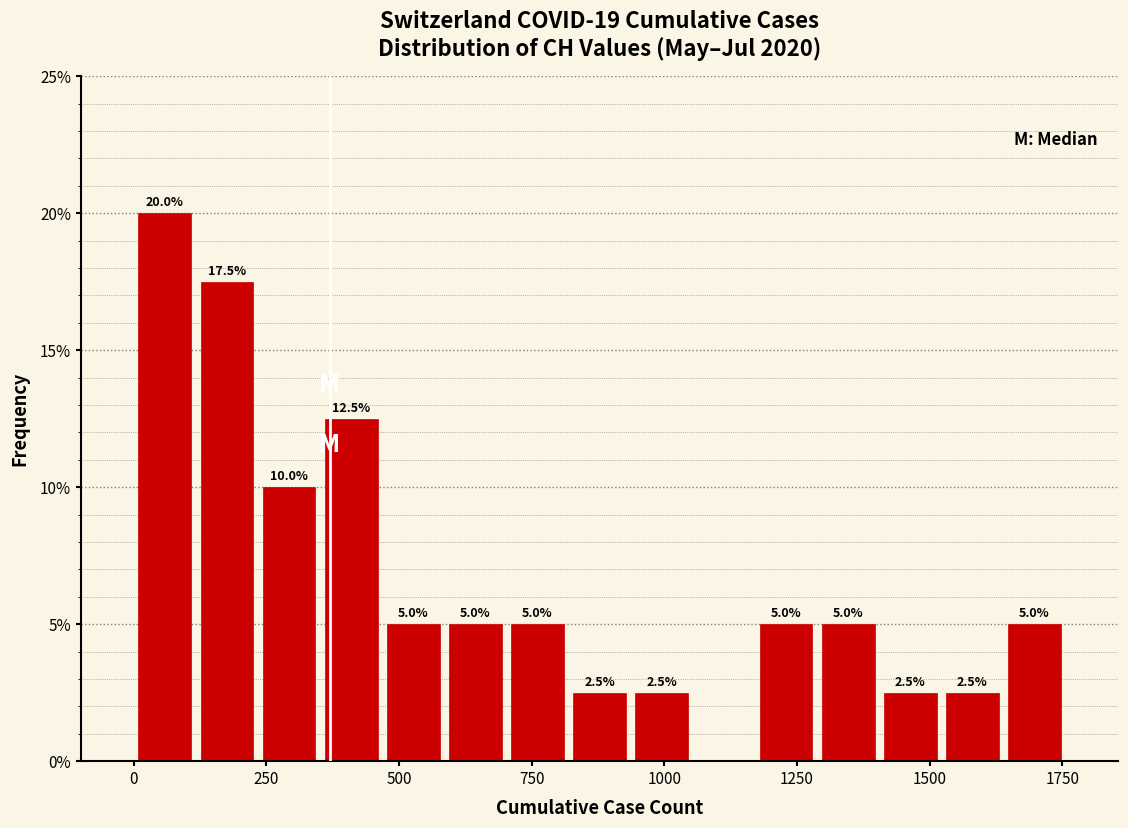

Around what value on the x-axis is the tallest bar? Give the approximate position of its centre, as read against the axis.

50